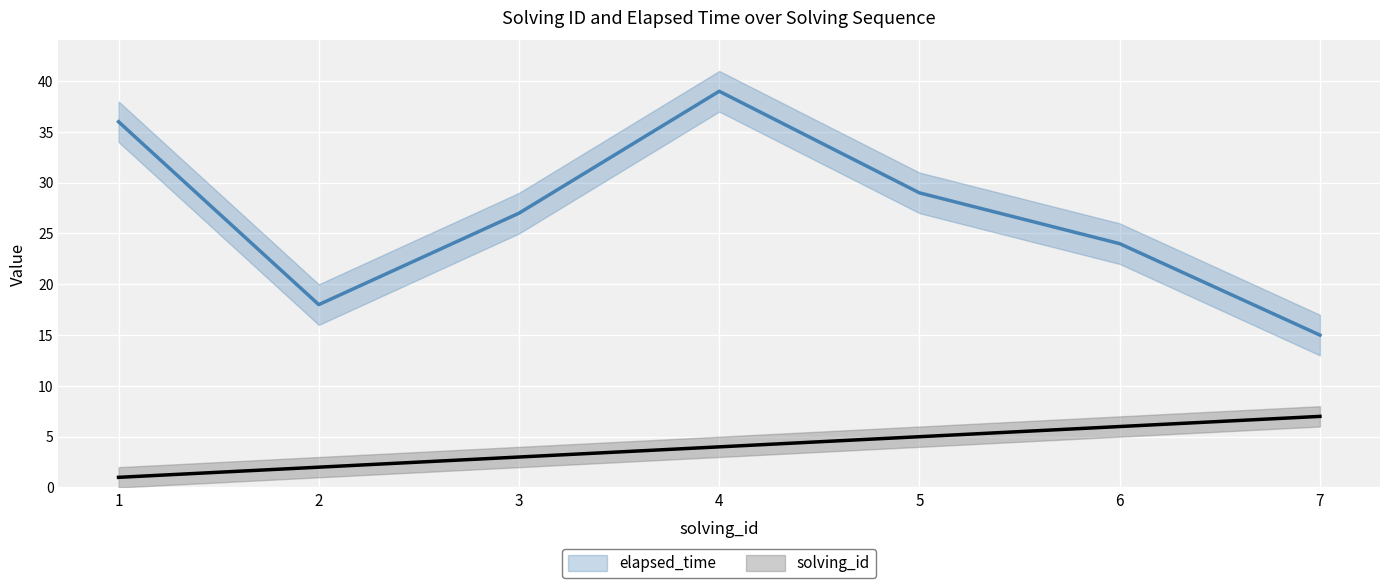

At which label does elapsed_time first exceed 27?

1